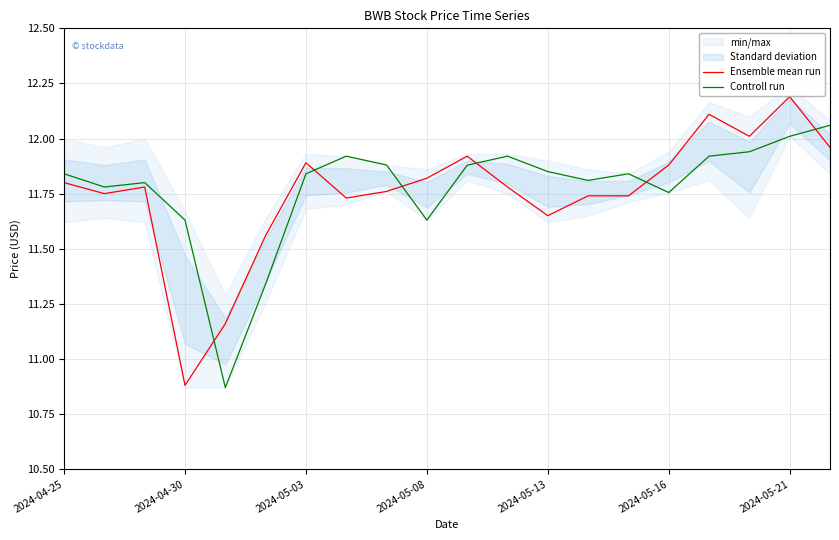

Rank the series by their average value, from highest to lowest.

Controll run, Ensemble mean run